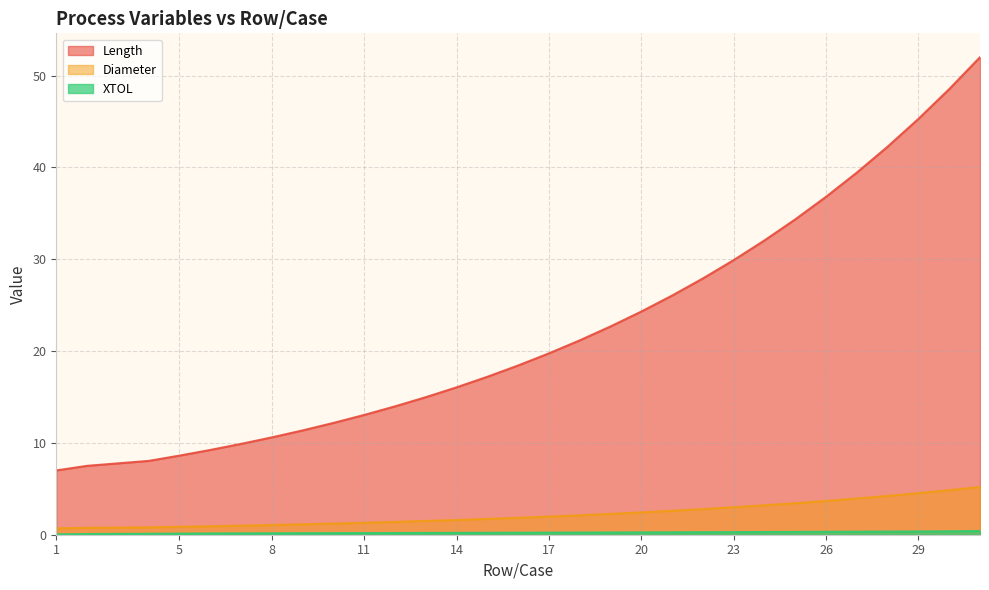

True or false: Diameter has more than 0 points higher than both neighbors.

False